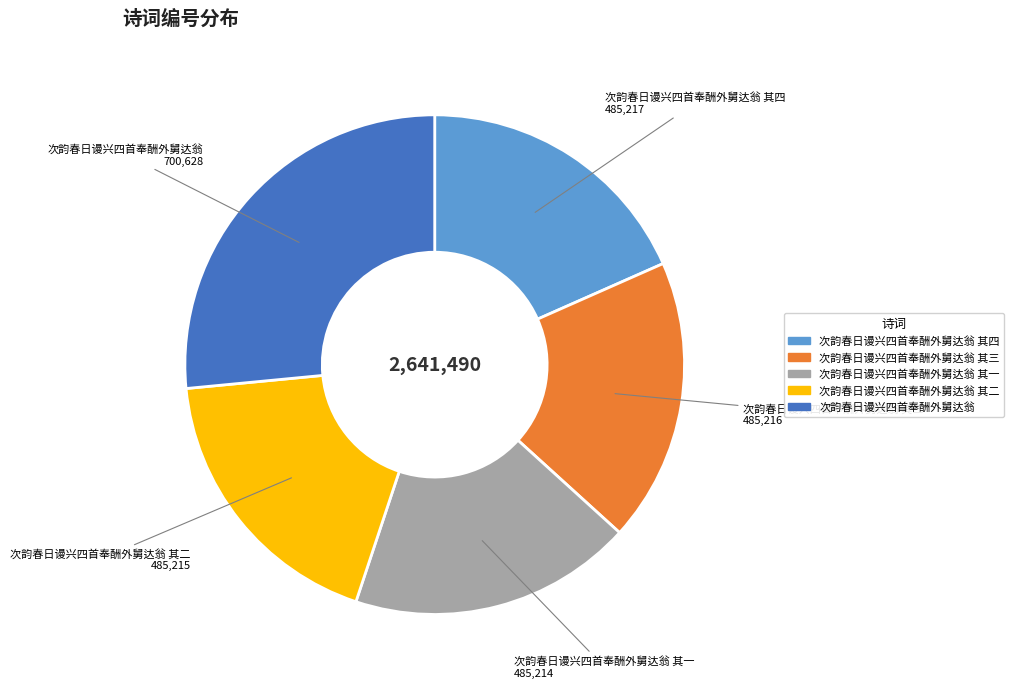

Does any single category account for the majority?

No